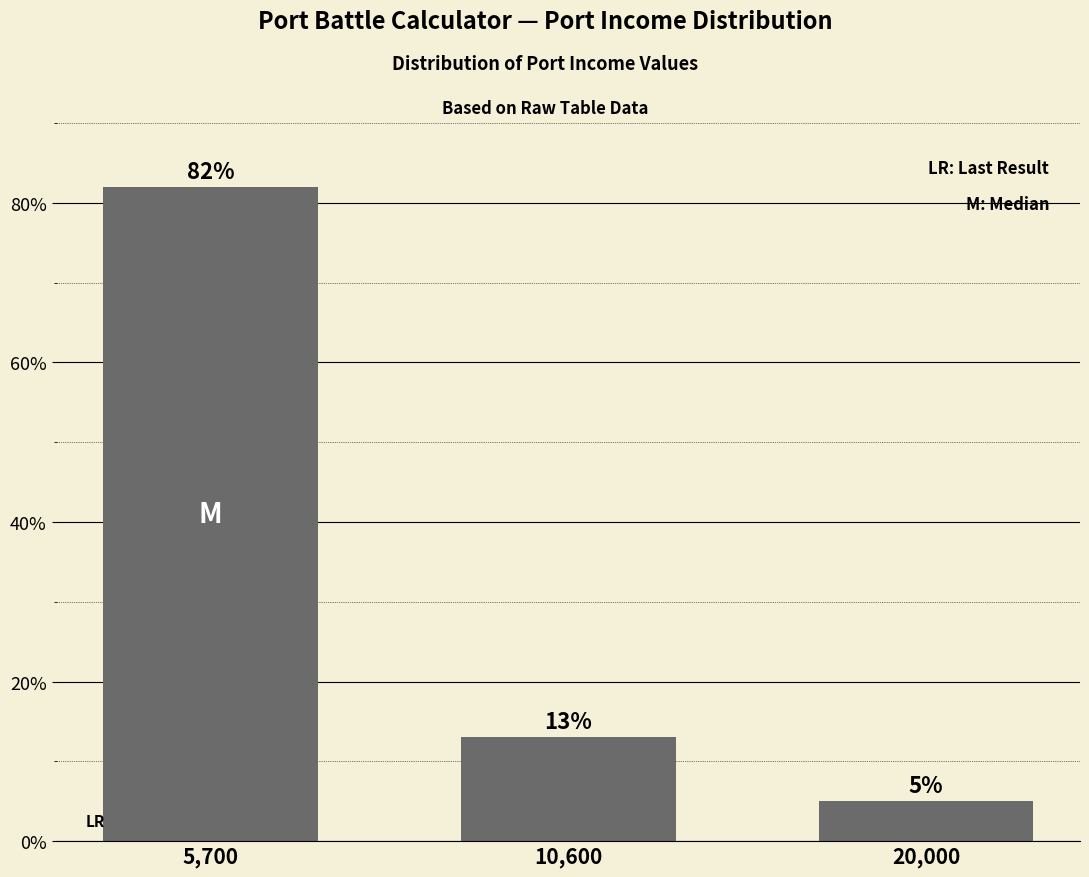

Reading left to right, transcribe all the data shown in this chart.

82	13	5